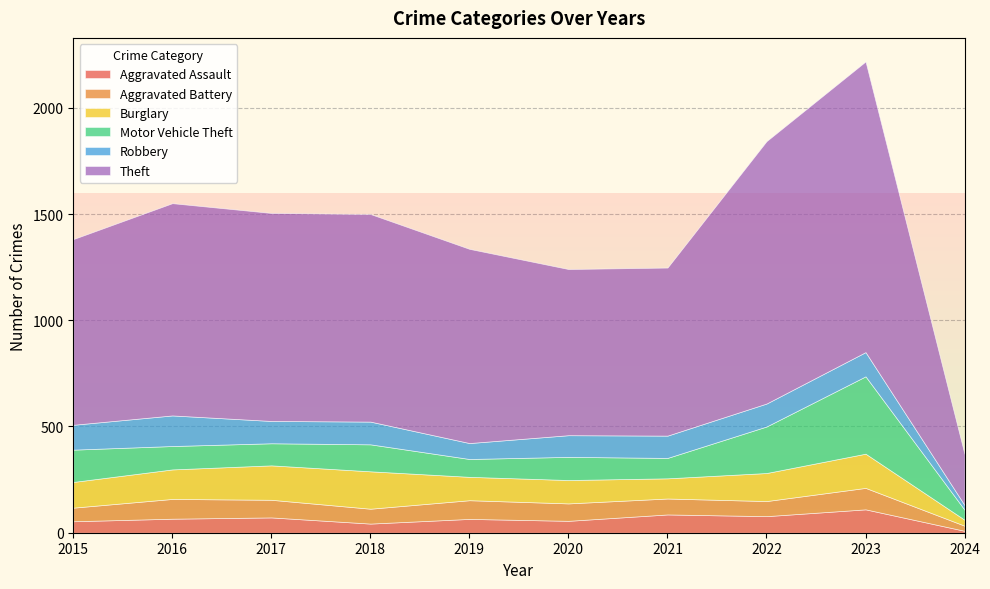

Does the chart have visible grid lines?

Yes